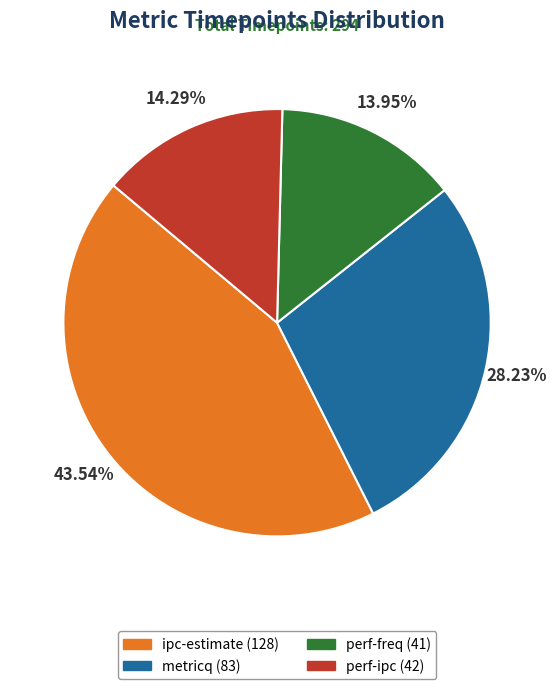

To the nearest percent, what portion does perf-ipc represent?

14%